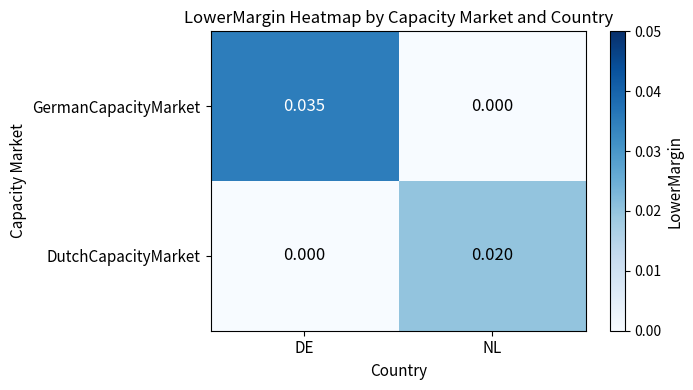

At which label is GermanCapacityMarket closest to 0?

NL